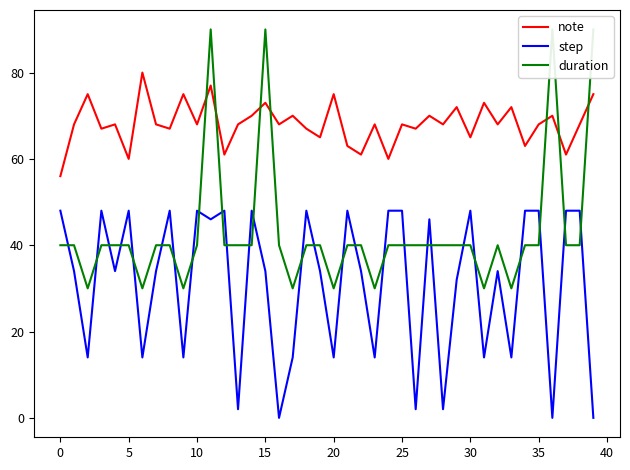

After their last crossing, which series has the higher values: duration or note?

duration